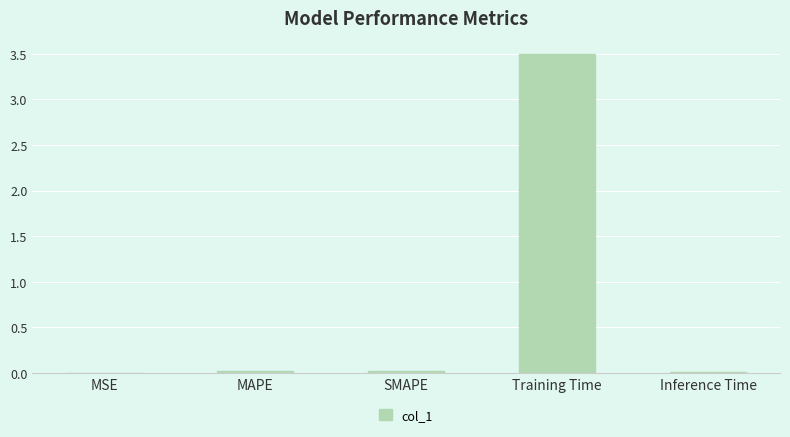

What is the maximum value shown in the chart?

3.5